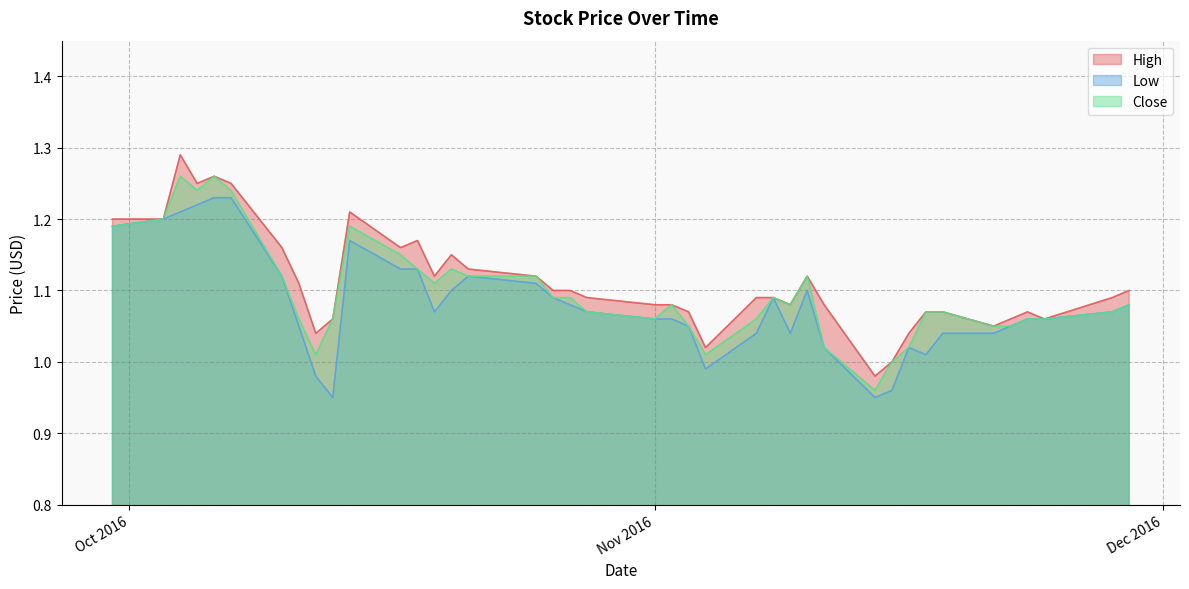

Reading right to left, extract all data points from this chart.

High: 1.1	1.1	1.1	1.1	1.1	1.1	1.1	1.1	1.0	1.0	1.0	1.1	1.1	1.1	1.1	1.1	1.0	1.1	1.1	1.1	1.1	1.1	1.1	1.1	1.1	1.1	1.1	1.2	1.2	1.2	1.1	1.0	1.1	1.2	1.2	1.3	1.2	1.3	1.2	1.2
Low: 1.1	1.1	1.1	1.1	1.1	1.0	1.0	1.0	1.0	1.0	0.9	1.0	1.1	1.0	1.1	1.0	1.0	1.1	1.1	1.1	1.1	1.1	1.1	1.1	1.1	1.1	1.1	1.1	1.1	1.2	0.9	1.0	1.1	1.1	1.2	1.2	1.2	1.2	1.2	1.2
Close: 1.1	1.1	1.1	1.1	1.1	1.1	1.1	1.1	1.0	1.0	1.0	1.0	1.1	1.1	1.1	1.1	1.0	1.1	1.1	1.1	1.1	1.1	1.1	1.1	1.1	1.1	1.1	1.1	1.1	1.2	1.1	1.0	1.1	1.1	1.2	1.3	1.2	1.3	1.2	1.2